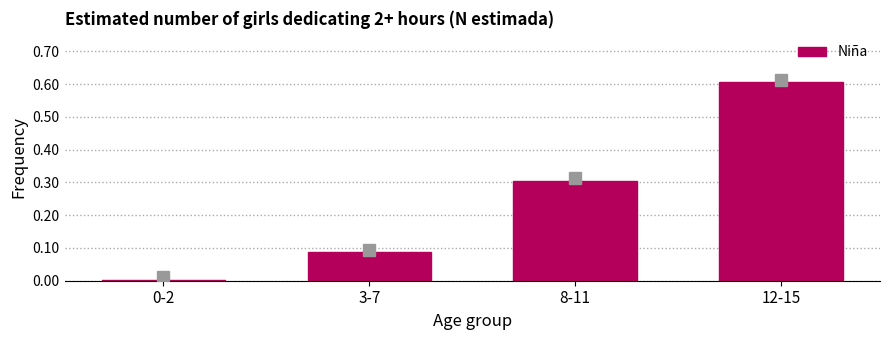

The chart shows a value of 0.2 at 12-15. True or false?

False